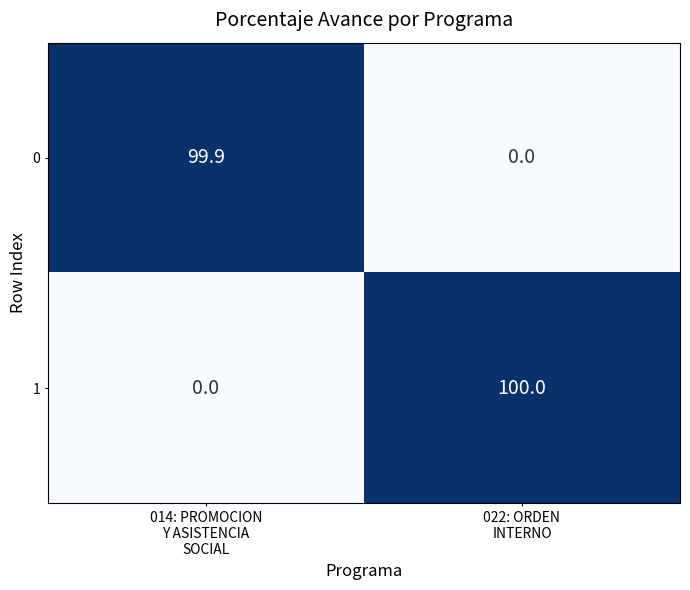

Reading right to left, extract all data points from this chart.

0: 0.0	99.9
1: 100.0	0.0